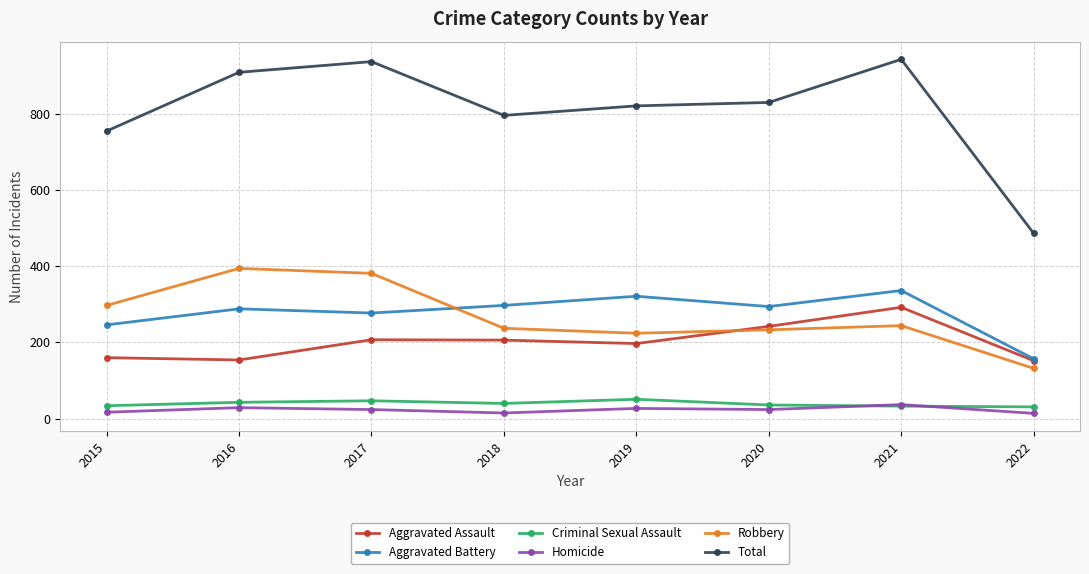

What is the value of the Criminal Sexual Assault point at the 8th from the left?

31